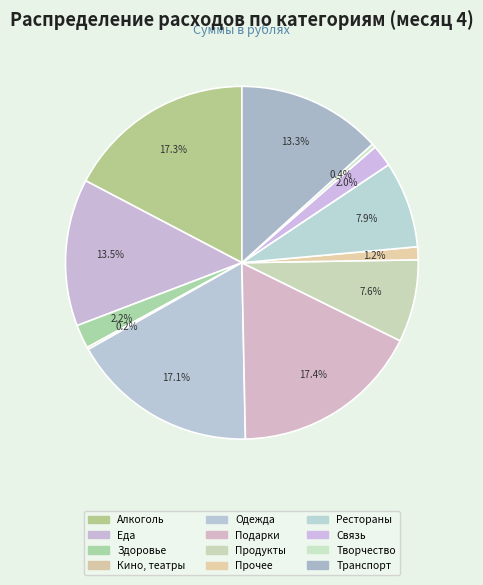

What portion of the pie excludes Одежда?

82.9%